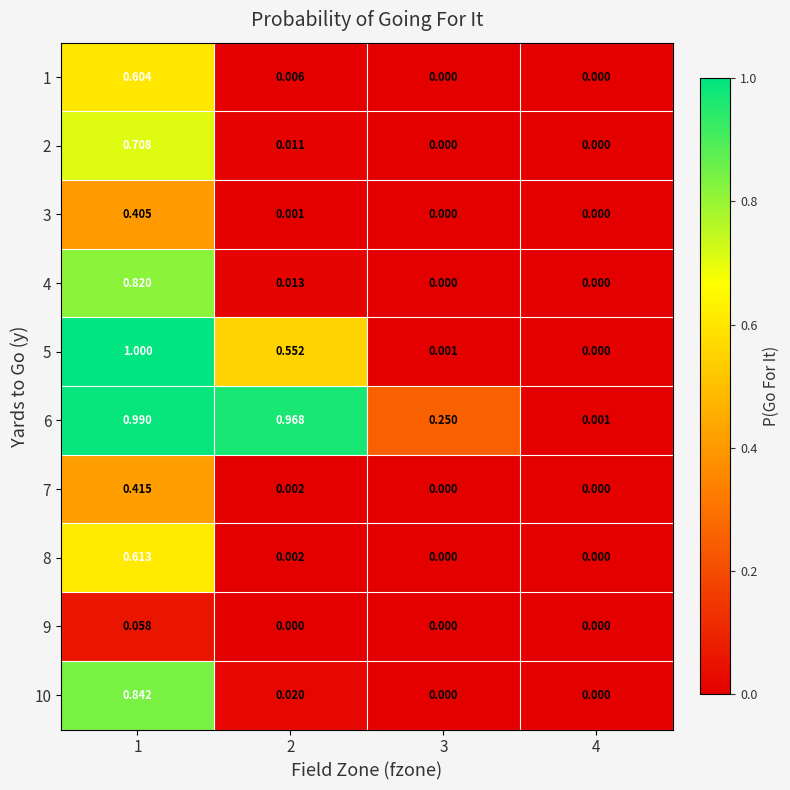

At which category is the sum across all series the highest?

1